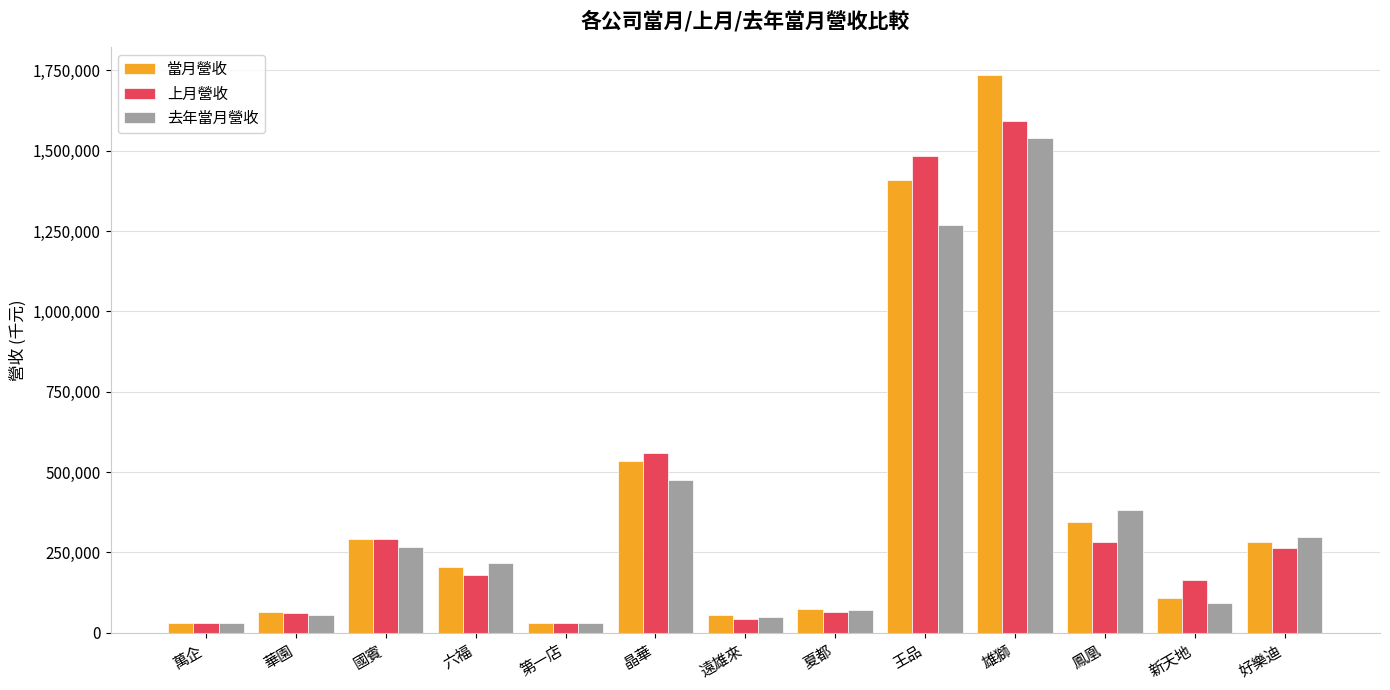

Which series has the widest spread of values?

當月營收